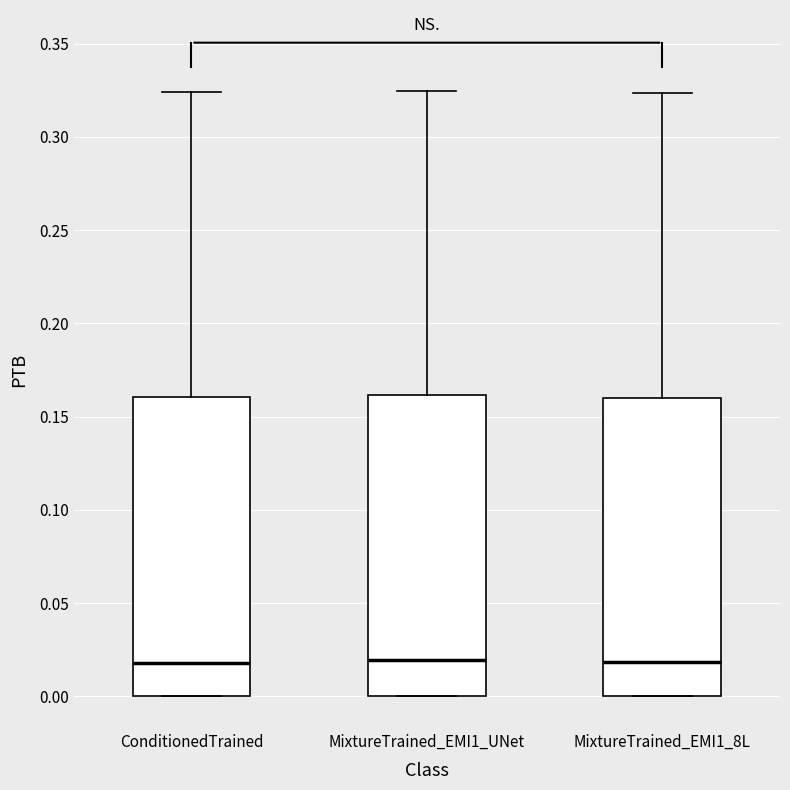

Reading left to right, transcribe this box plot: for each box, give where its median line is, the range the box spans, and where its two whiskers end, as read against the y-axis. The values are not printed on the chart, so give them approximately, as read against the axis.

ConditionedTrained: median 0.020, box 0.000 to 0.160, whiskers 0.000 to 0.325
MixtureTrained_EMI1_UNet: median 0.020, box 0.000 to 0.160, whiskers 0.000 to 0.325
MixtureTrained_EMI1_8L: median 0.020, box 0.000 to 0.160, whiskers 0.000 to 0.325